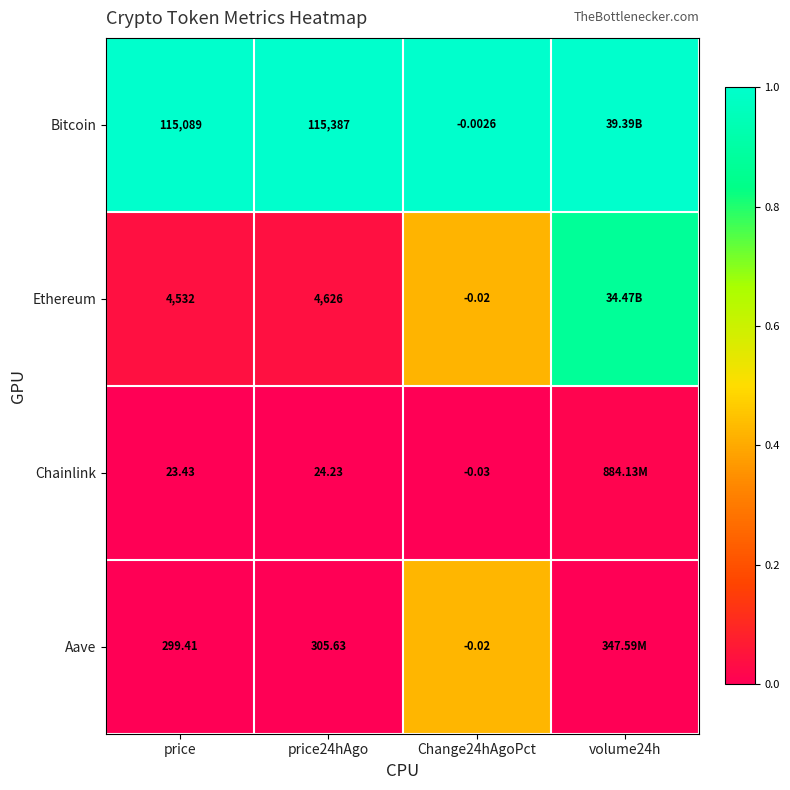

Between price and price24hAgo, which series saw the biggest shift?

Bitcoin